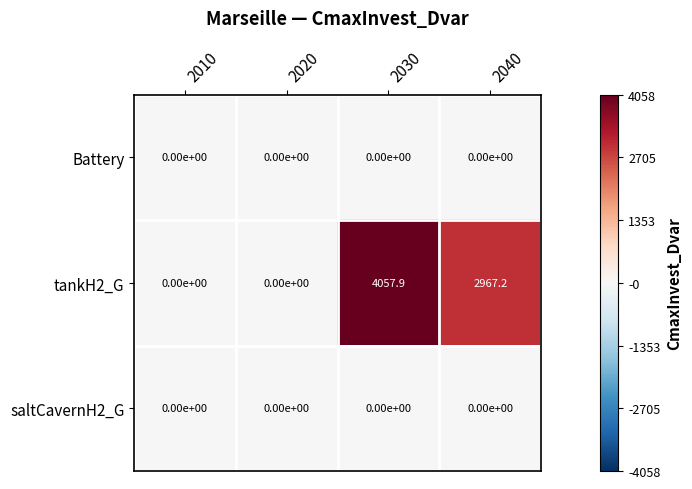

How many categories are shown in the chart?

4